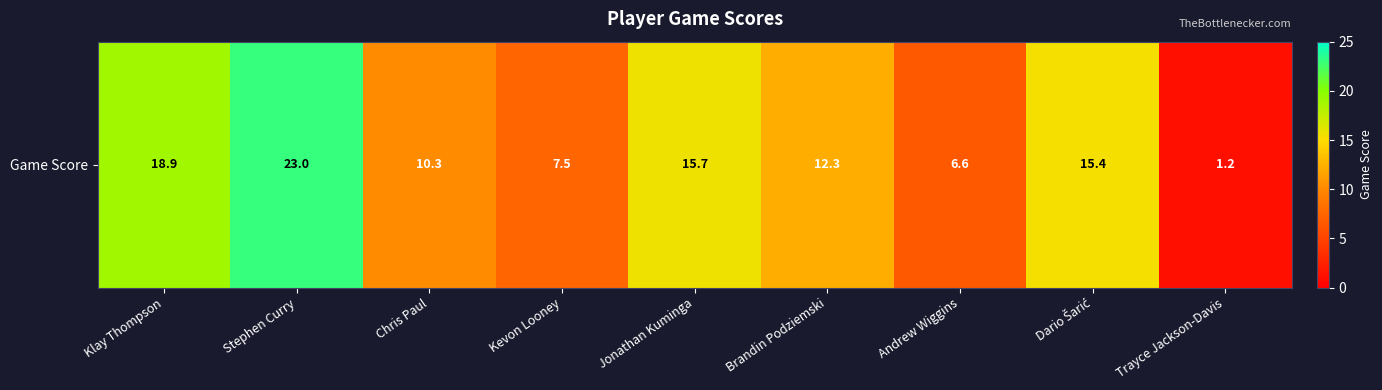

List the labels in order of value, largest first.

Stephen Curry, Klay Thompson, Jonathan Kuminga, Dario Šarić, Brandin Podziemski, Chris Paul, Kevon Looney, Andrew Wiggins, Trayce Jackson-Davis